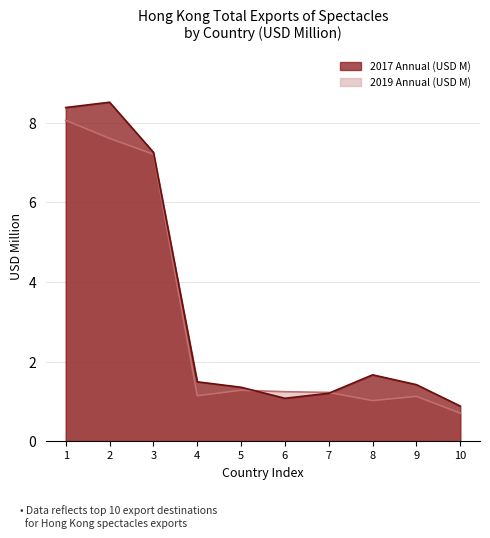

Reading left to right, extract all data points from this chart.

2017 Annual (USD M): 8.4	8.5	7.3	1.5	1.4	1.1	1.2	1.7	1.4	0.9
2019 Annual (USD M): 8.1	7.6	7.2	1.1	1.3	1.2	1.2	1.0	1.1	0.7